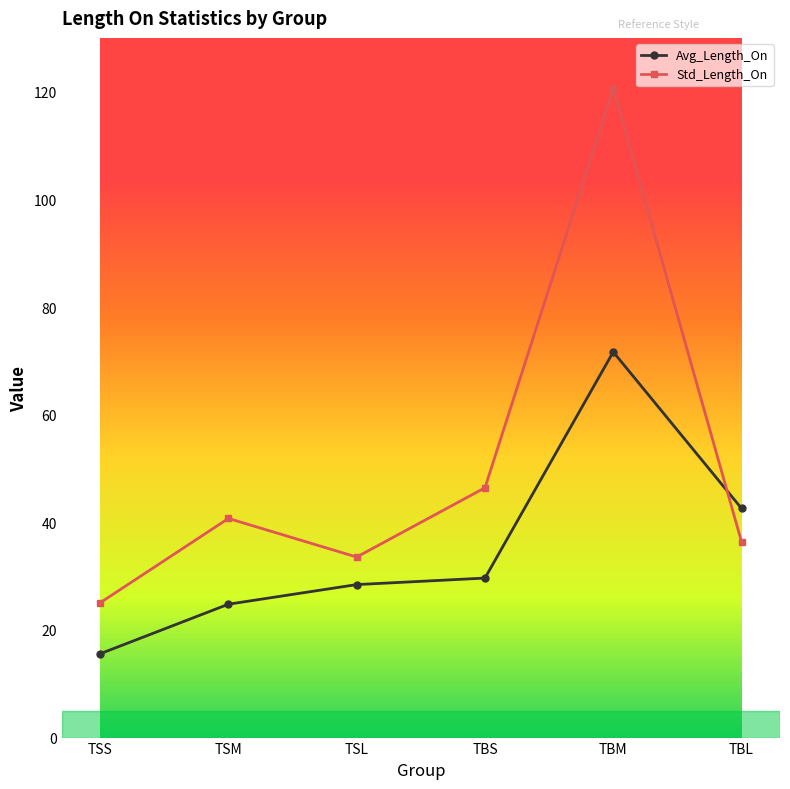

At which category does Std_Length_On reach its first local peak?

TSM